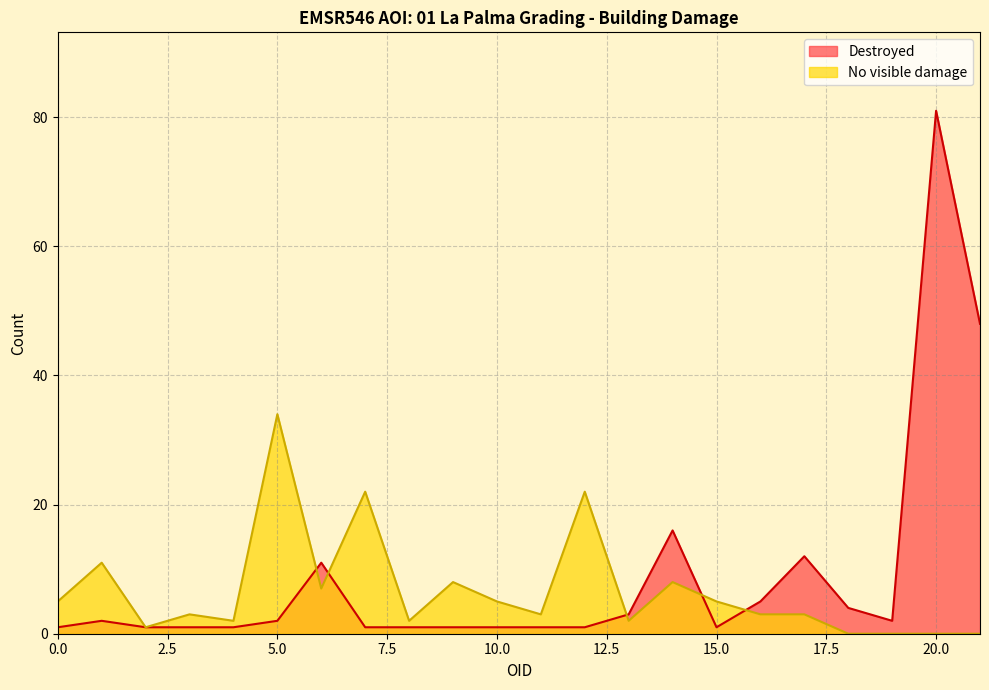

Is it true that the value at 14 is 16?

True